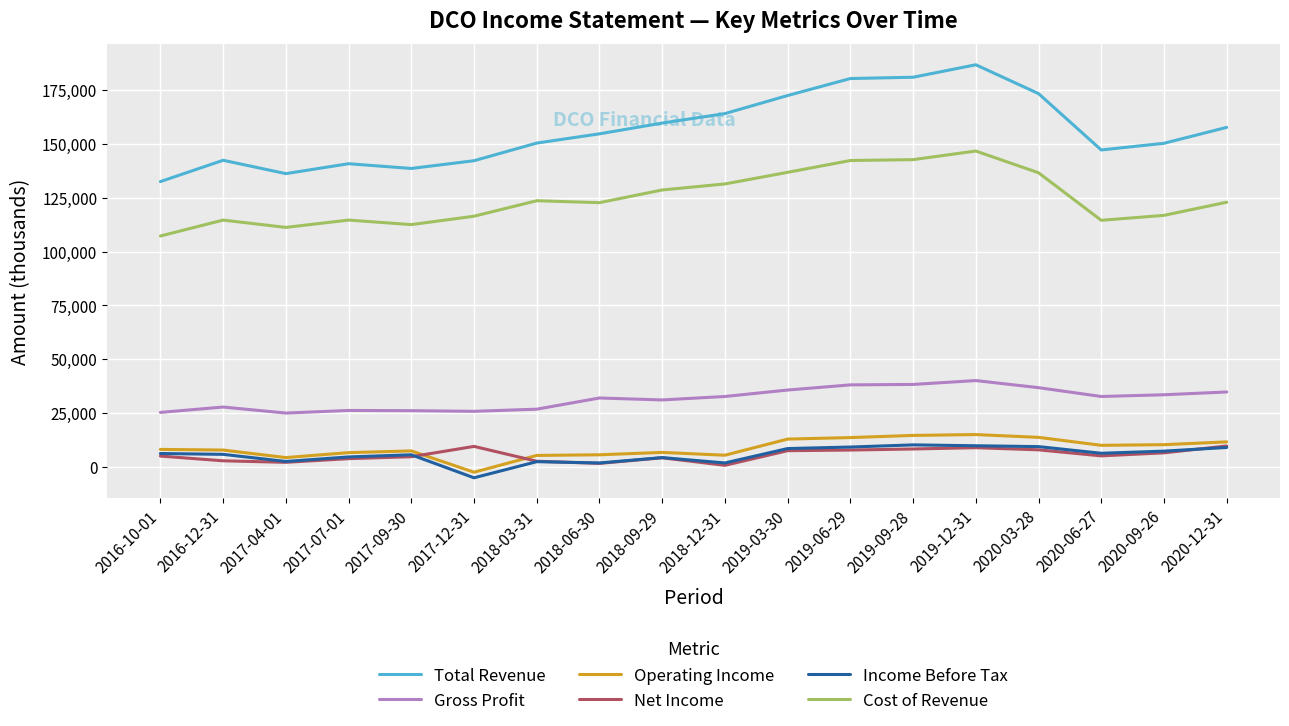

At which label does Operating Income reach its minimum?

2017-12-31